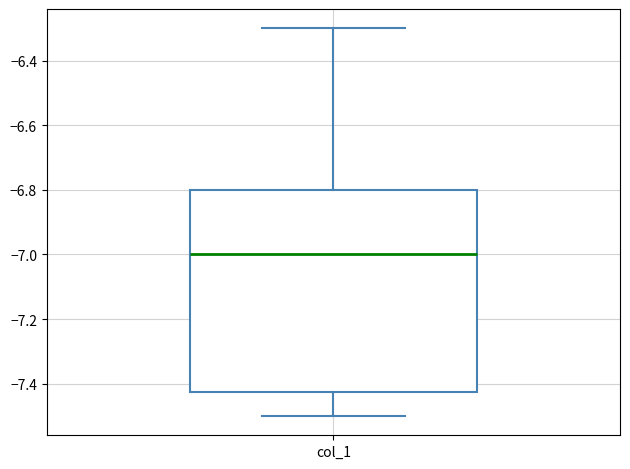

Transcribe this box plot: give where the median line is, the range the box spans, and where the two whiskers end, as read against the y-axis. The values are not printed on the chart, so give them approximately, as read against the axis.

median -7.00, box -7.42 to -6.80, whiskers -7.50 to -6.30